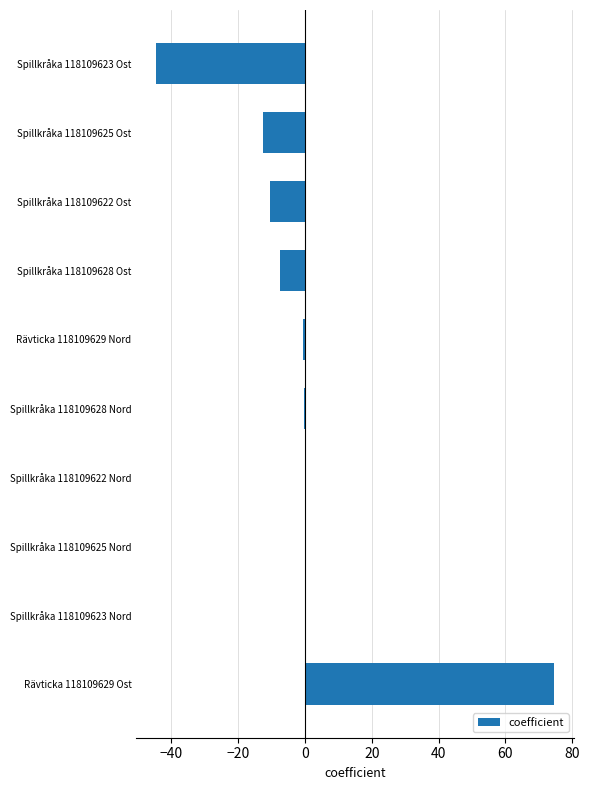

What is the maximum value shown in the chart?

74.6